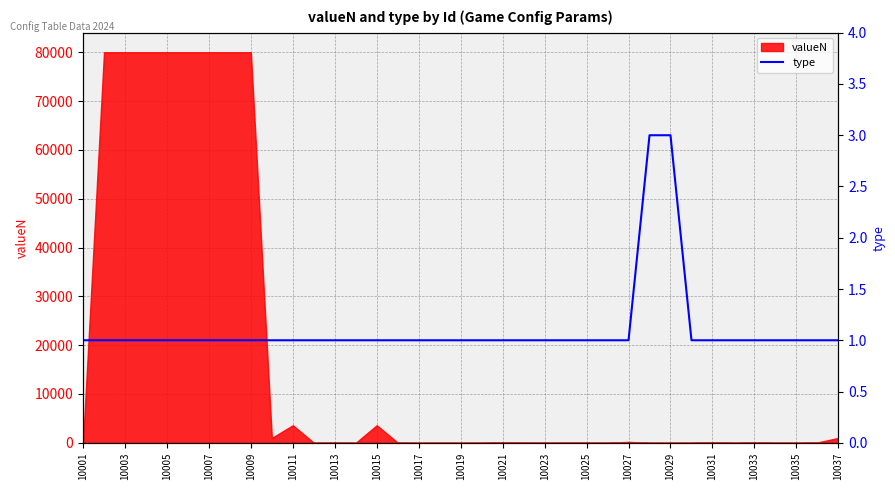

The chart shows a value of 1 at 25. True or false?

True